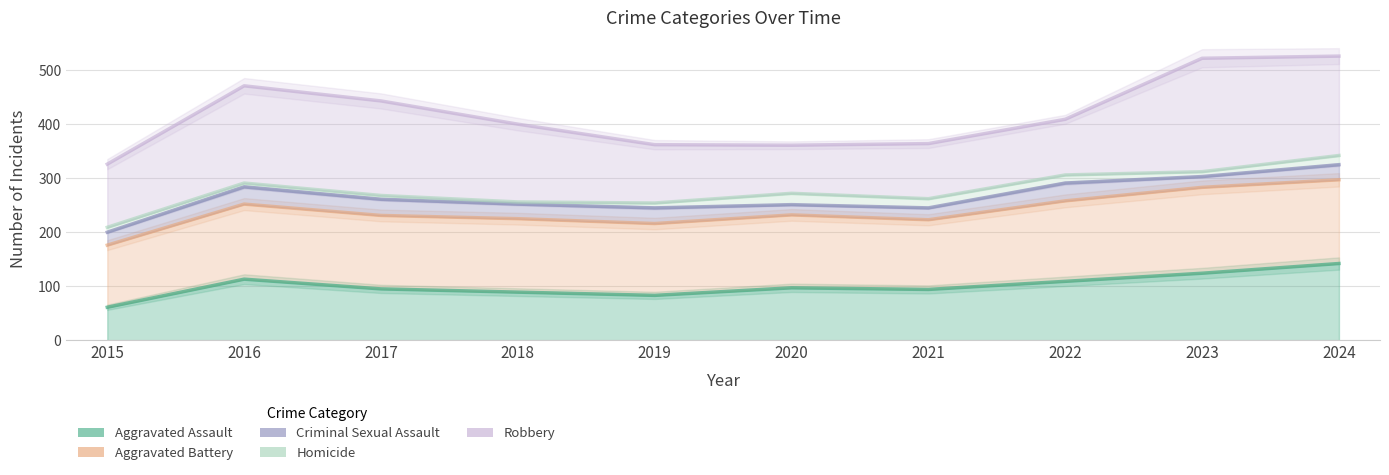

How many data points in Aggravated Assault are less than 97?

5